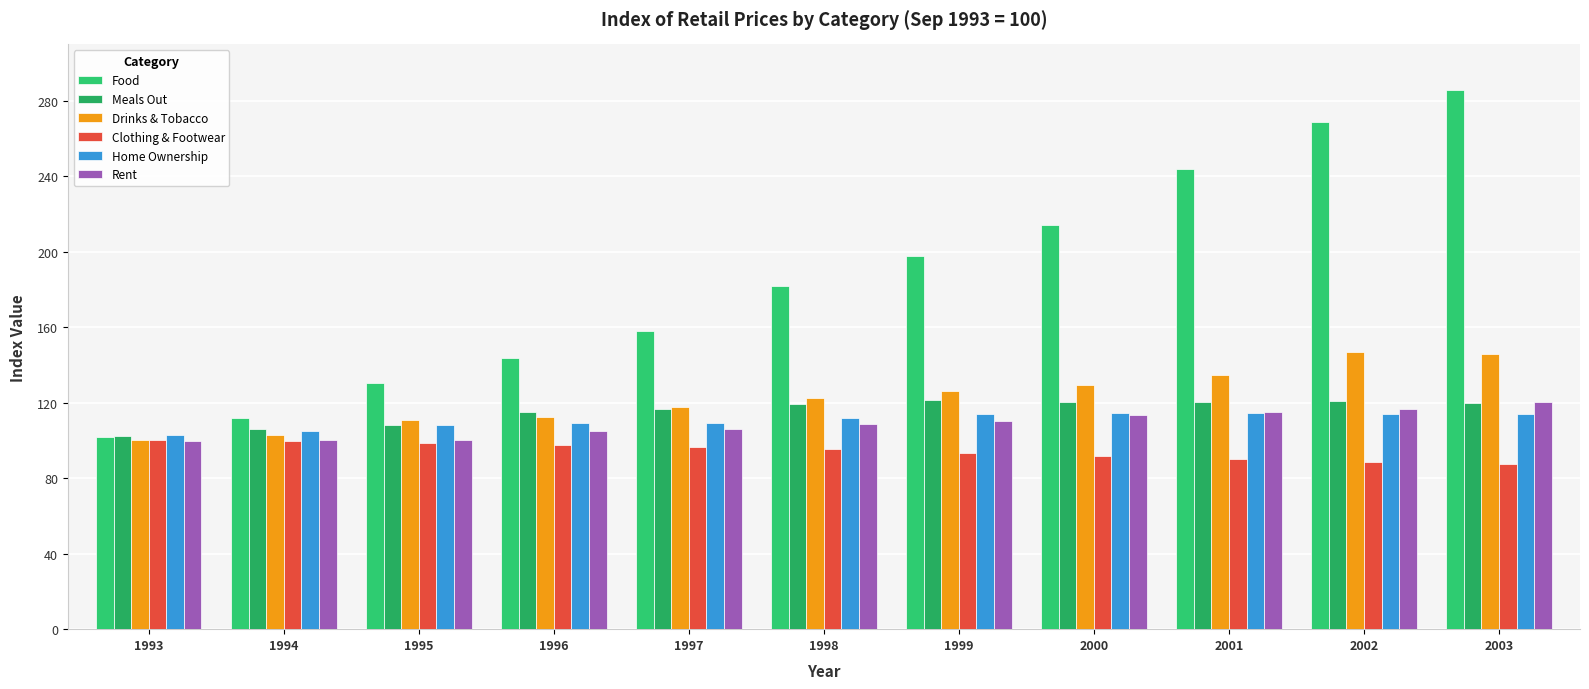

Between 1997 and 1999, which series saw the biggest shift?

Food